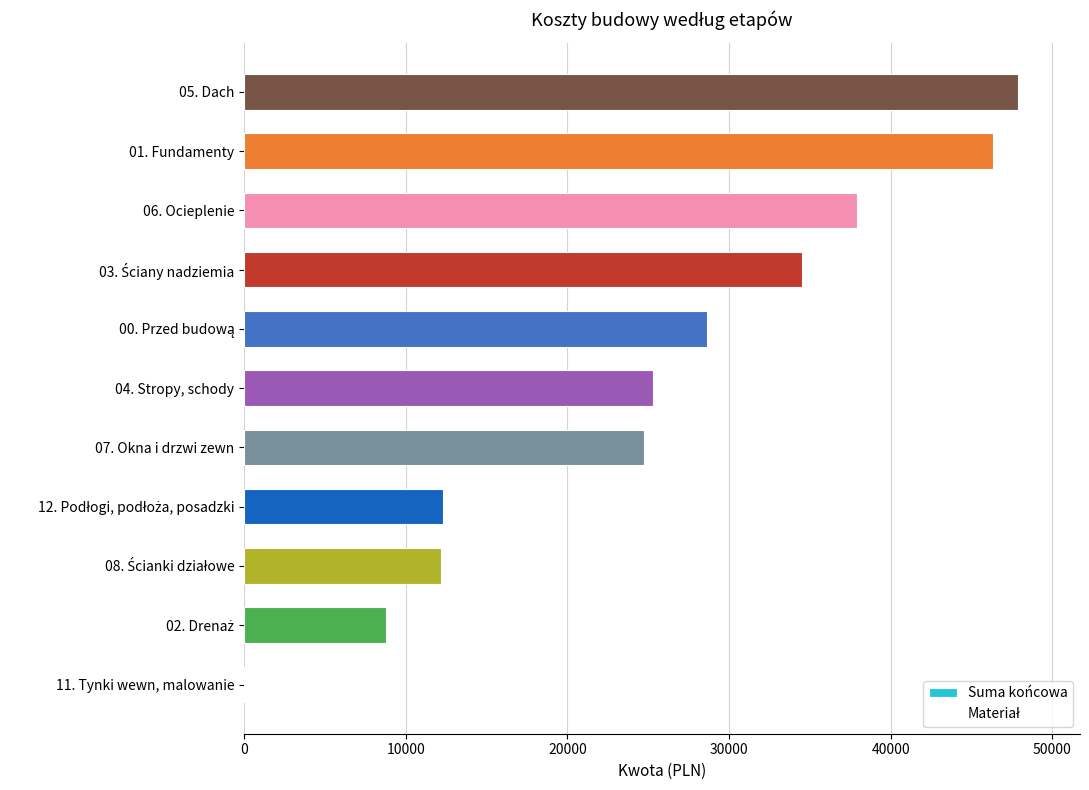

At which label is the value closest to 23973?

07. Okna i drzwi zewn